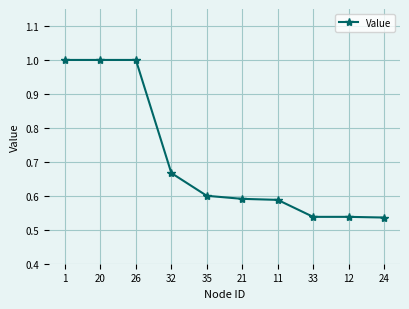

What is the sum of all values?

7.1